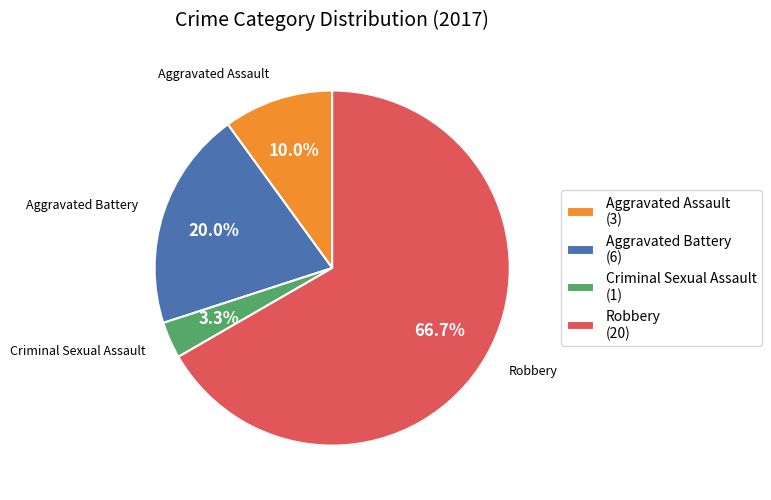

Which category has the biggest portion of the pie?

Robbery